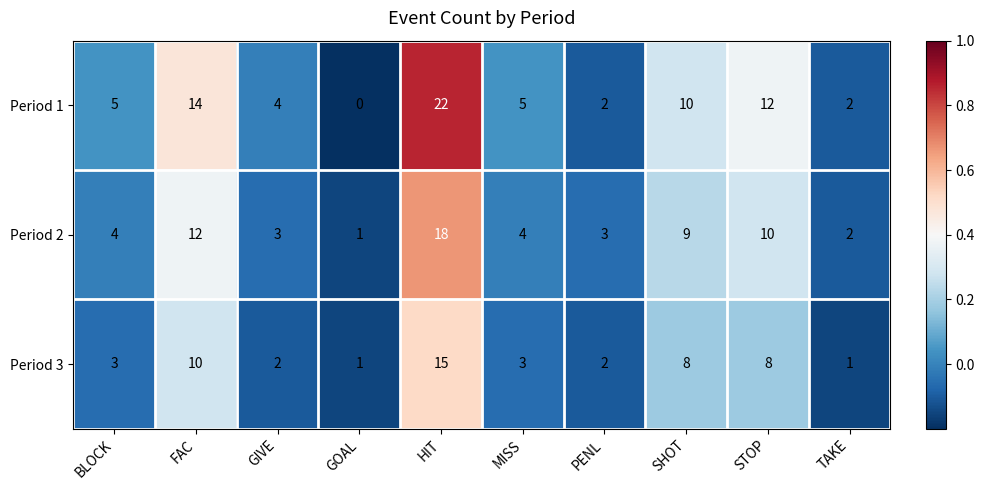

Read the Period 3 value at MISS.

3